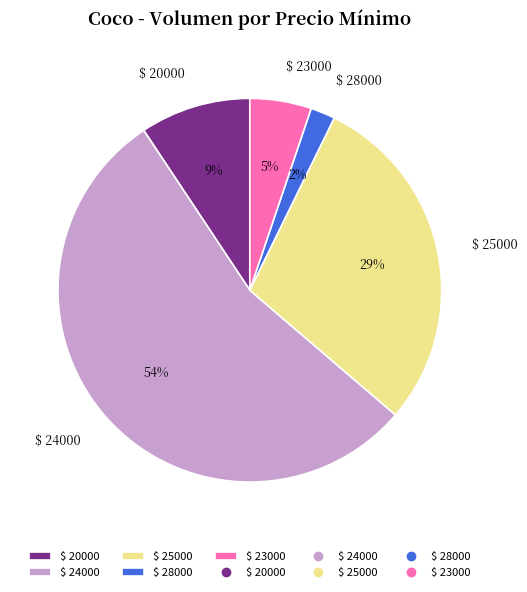

Which category has the biggest portion of the pie?

$ 24000